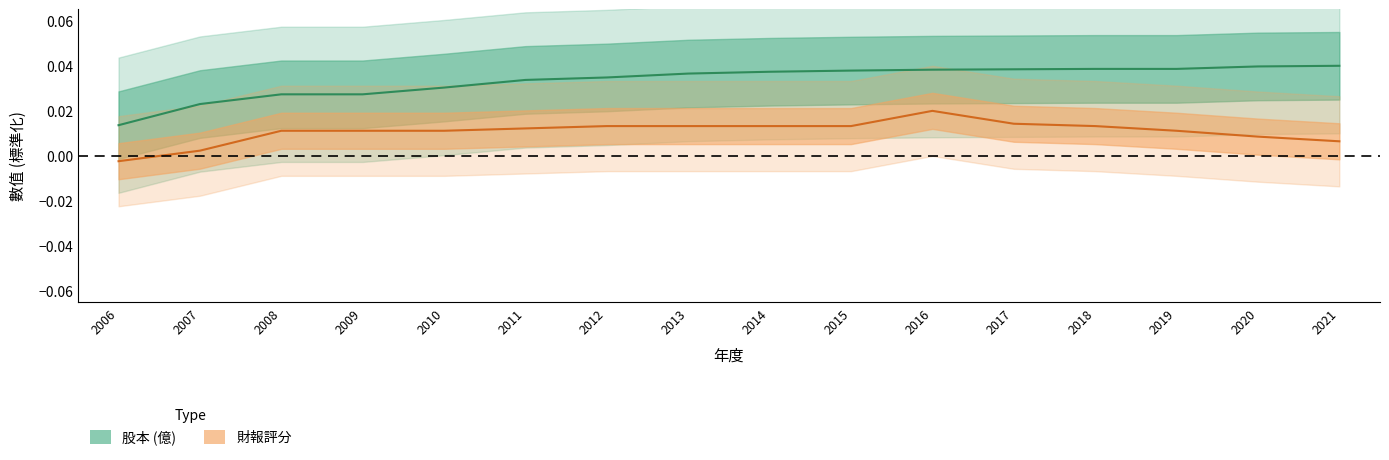

What are all the series names shown in the legend?

股本, 財報評分